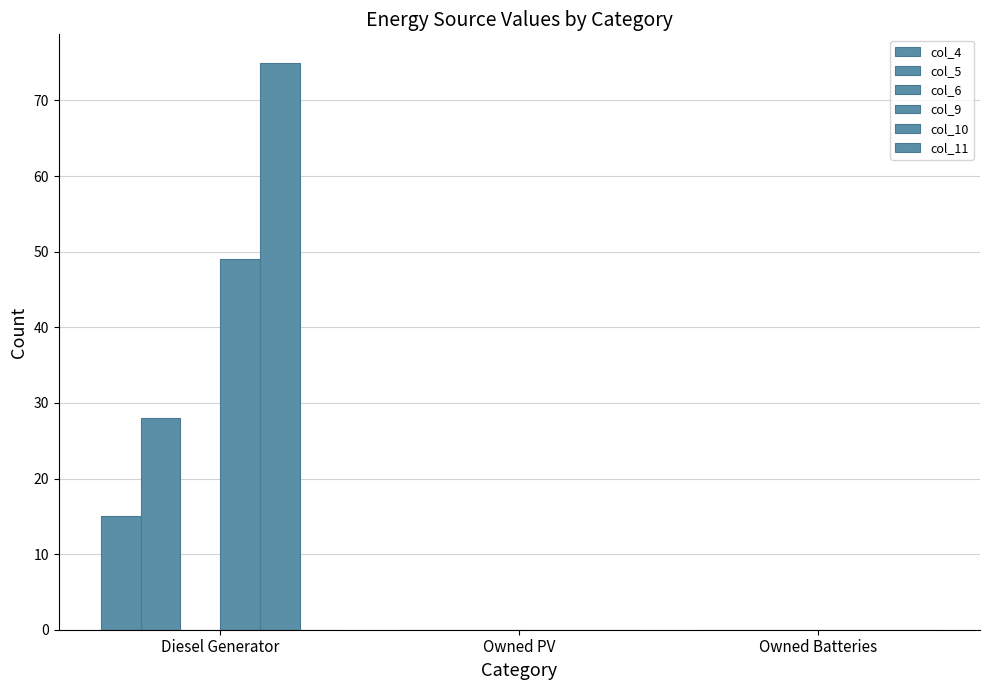

Which series has the widest spread of values?

col_10